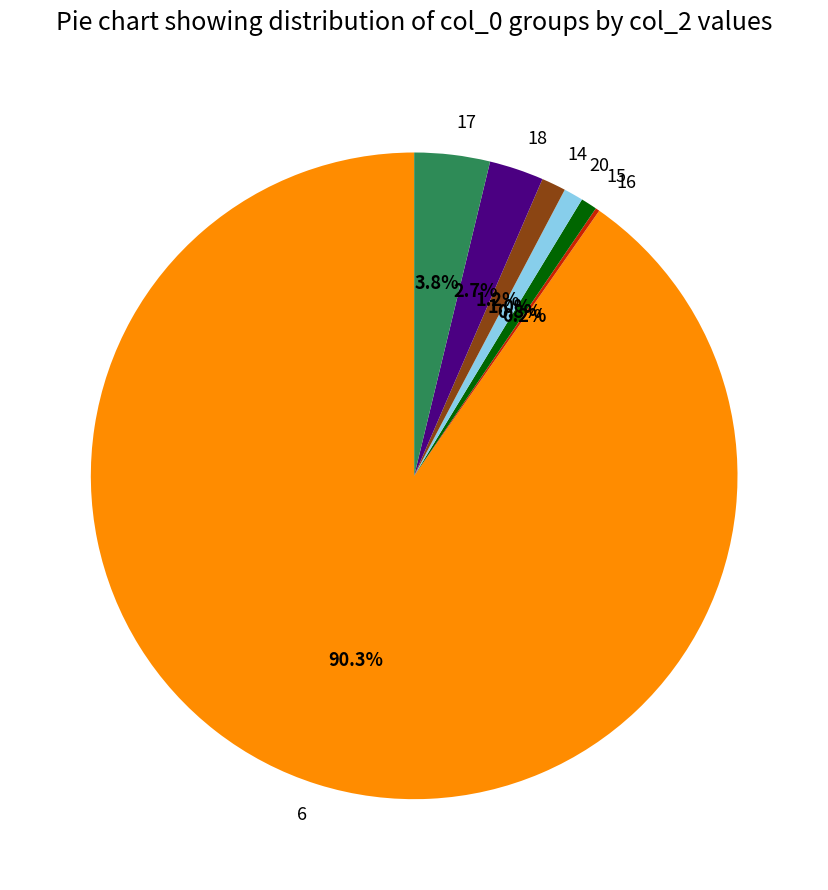

Approximately how many times larger is the value at 20 compared to 14?

0.8